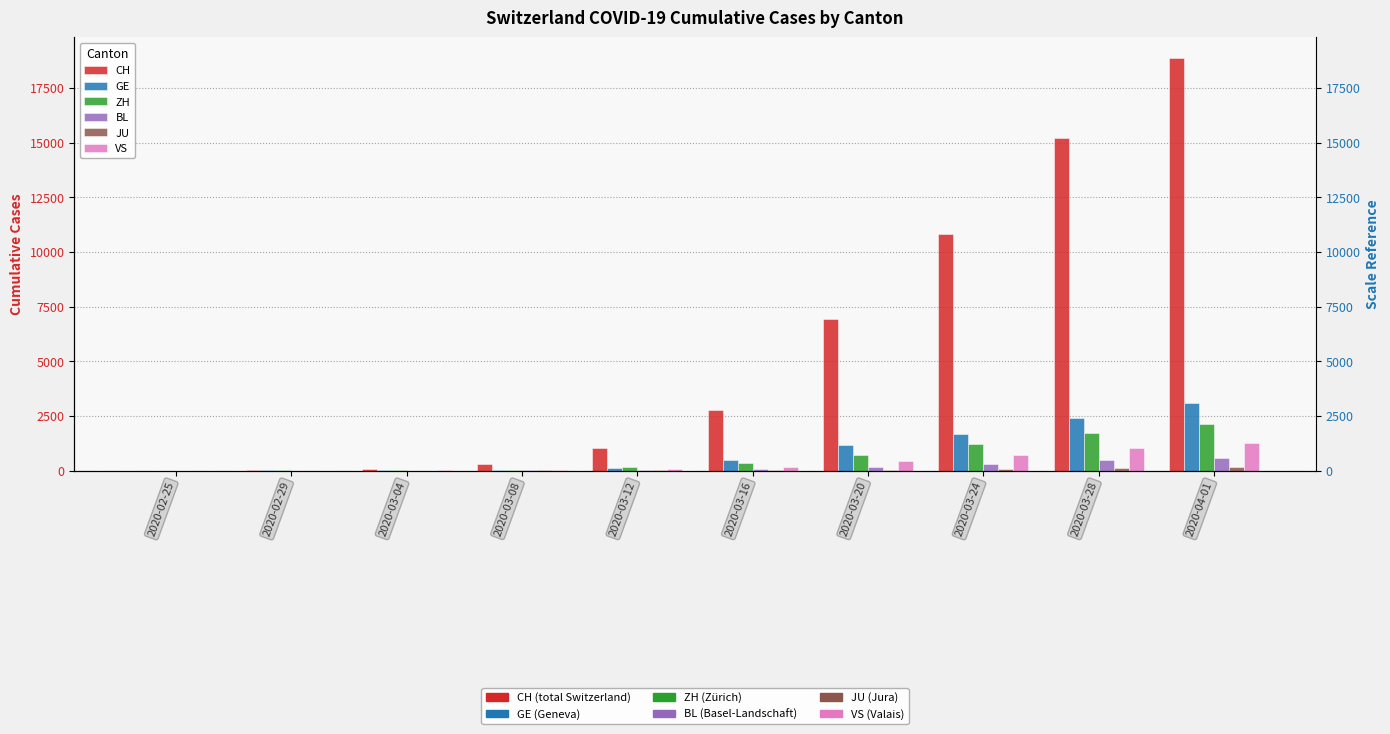

Which series has the largest total across all categories?

CH